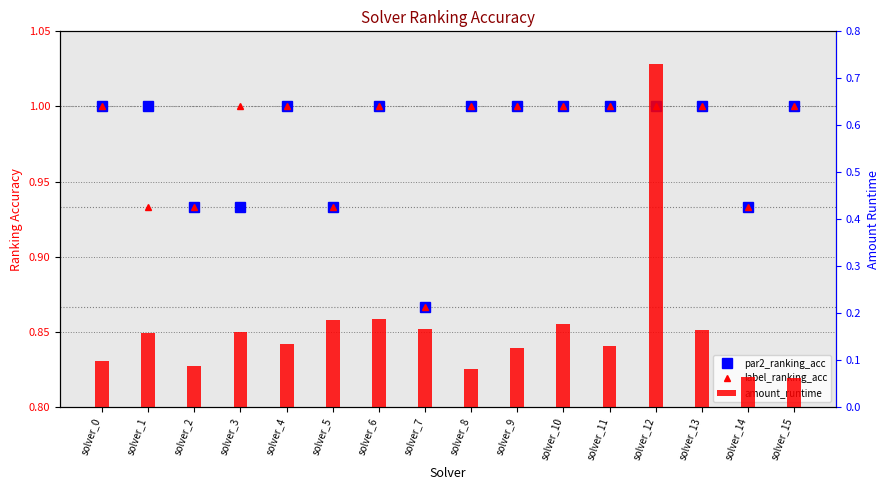

Reading left to right, extract all data points from this chart.

par2_ranking_acc: solver_0=1.0	solver_1=1.0	solver_2=0.9	solver_3=0.9	solver_4=1.0	solver_5=0.9	solver_6=1.0	solver_7=0.9	solver_8=1.0	solver_9=1.0	solver_10=1.0	solver_11=1.0	solver_12=1.0	solver_13=1.0	solver_14=0.9	solver_15=1.0
label_ranking_acc: solver_0=1.0	solver_1=0.9	solver_2=0.9	solver_3=1.0	solver_4=1.0	solver_5=0.9	solver_6=1.0	solver_7=0.9	solver_8=1.0	solver_9=1.0	solver_10=1.0	solver_11=1.0	solver_12=1.0	solver_13=1.0	solver_14=0.9	solver_15=1.0